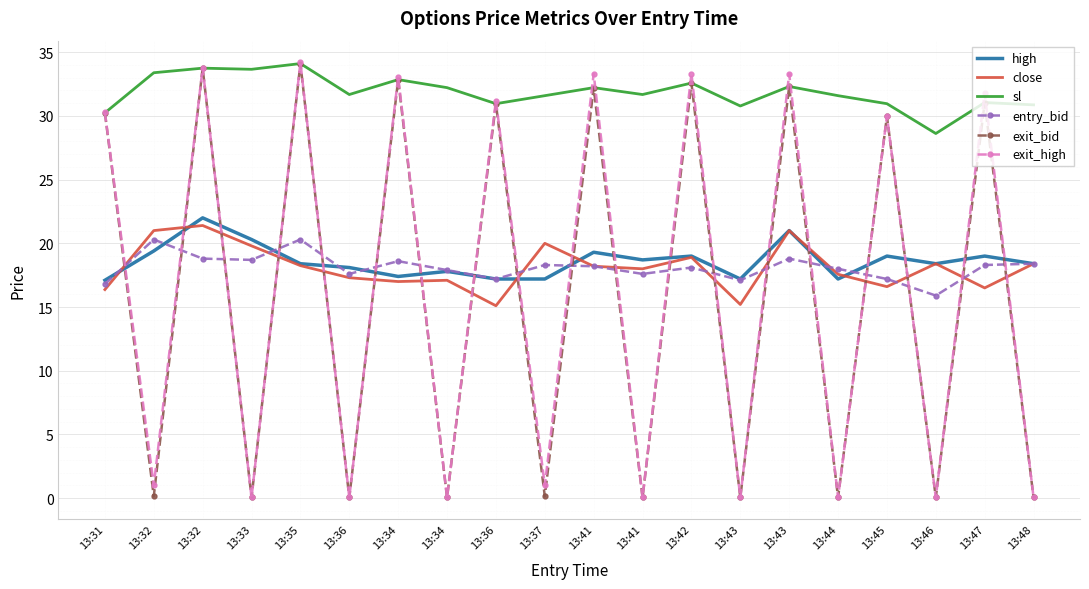

Is it true that sl equals 31.6 at 13:37?

True